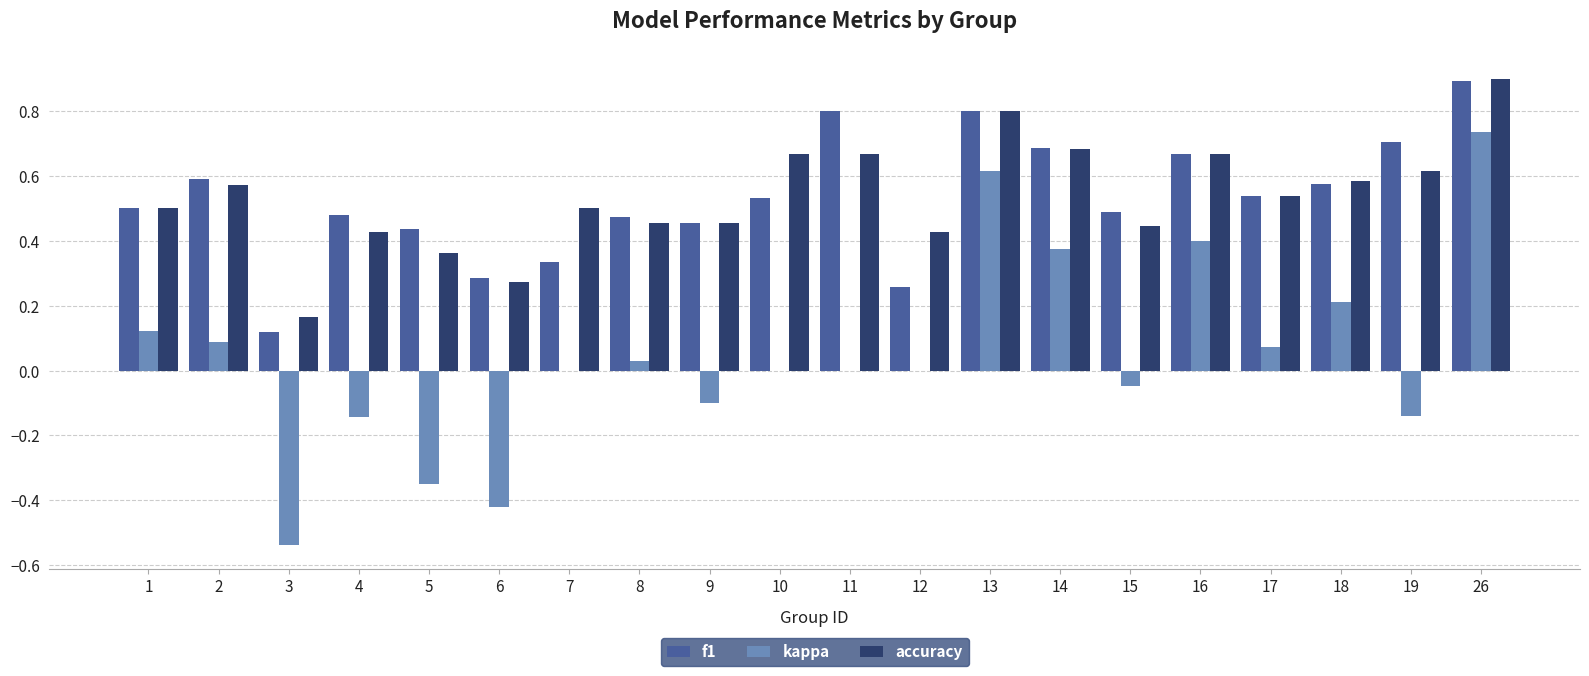

Is it true that kappa equals -0.5 at 5?

False